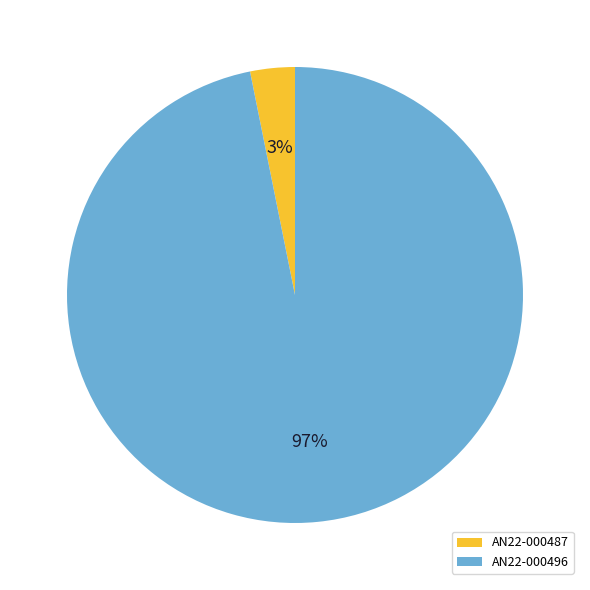

Do AN22-000496 and AN22-000487 together represent more than half of the pie?

Yes